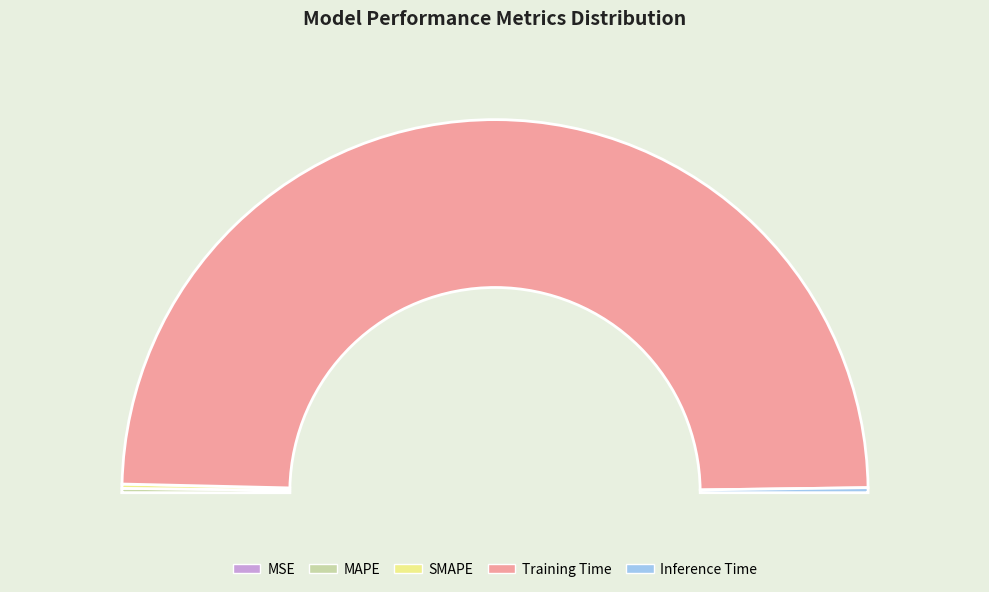

How many segments does this pie chart have?

5